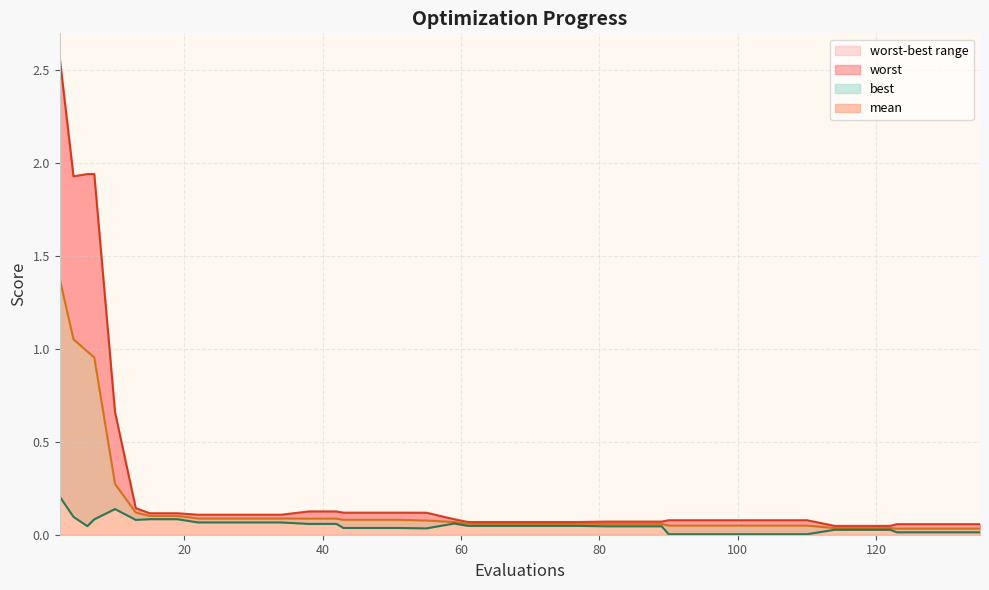

In worst, how many points are higher than both neighbors (excluding endpoints)?

1